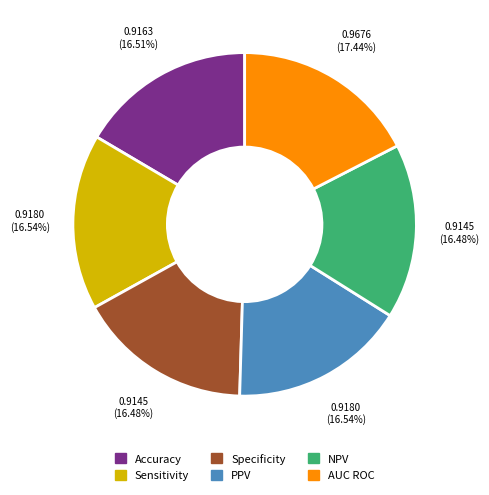

How many segments does this pie chart have?

6